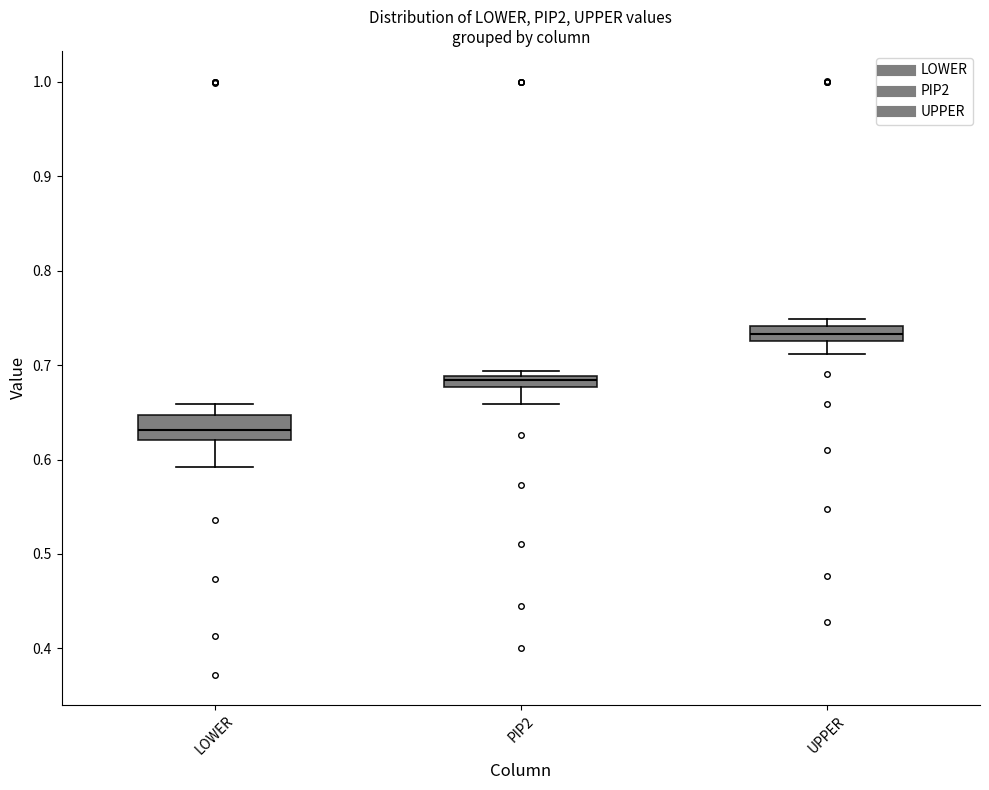

Where is the upper edge of the box for PIP2 on the y-axis? The values are not printed on the chart, so give them approximately, as read against the axis.

0.69